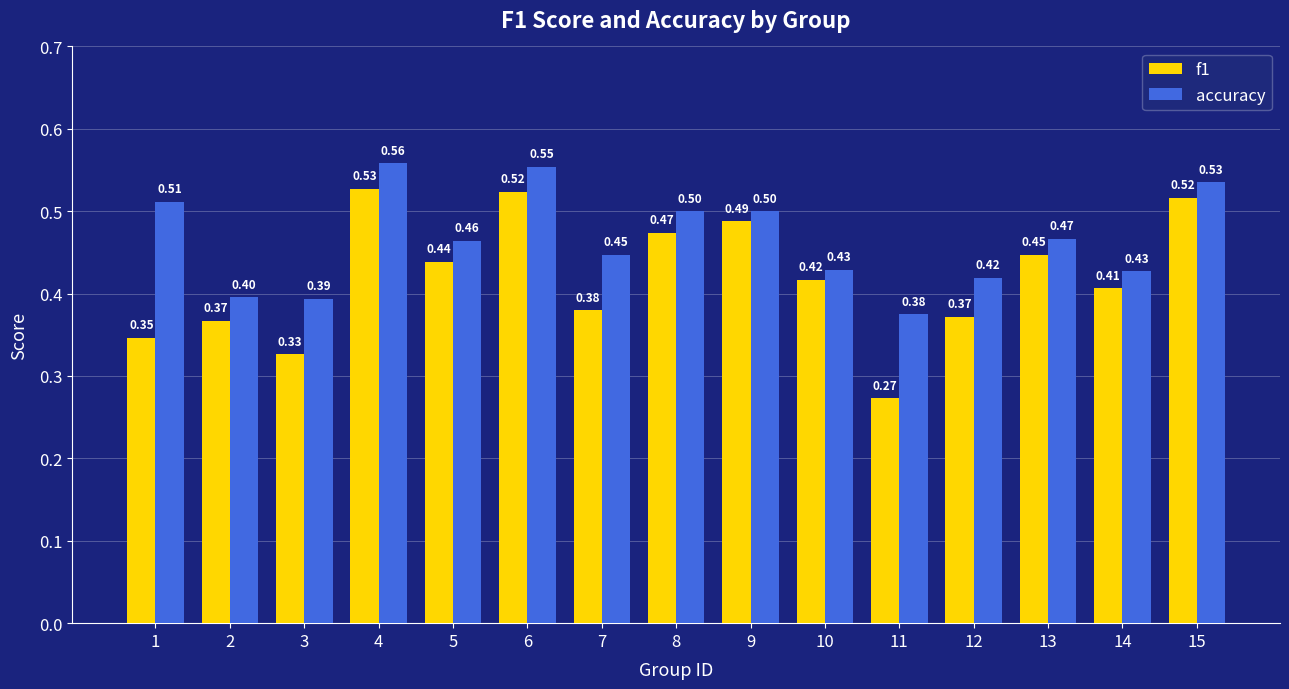

At how many categories does at least one series exceed 0?

15